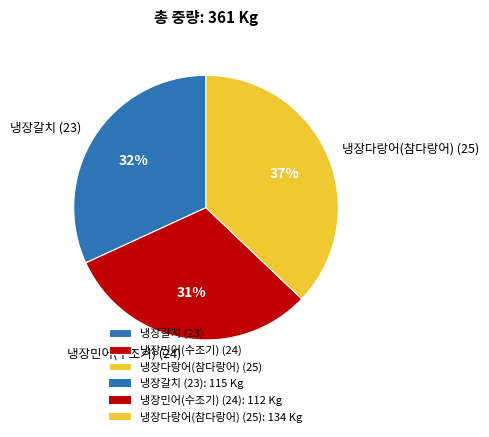

Is the sum of 냉장다랑어(참다랑어) (25) and 냉장갈치 (23) greater than half?

Yes